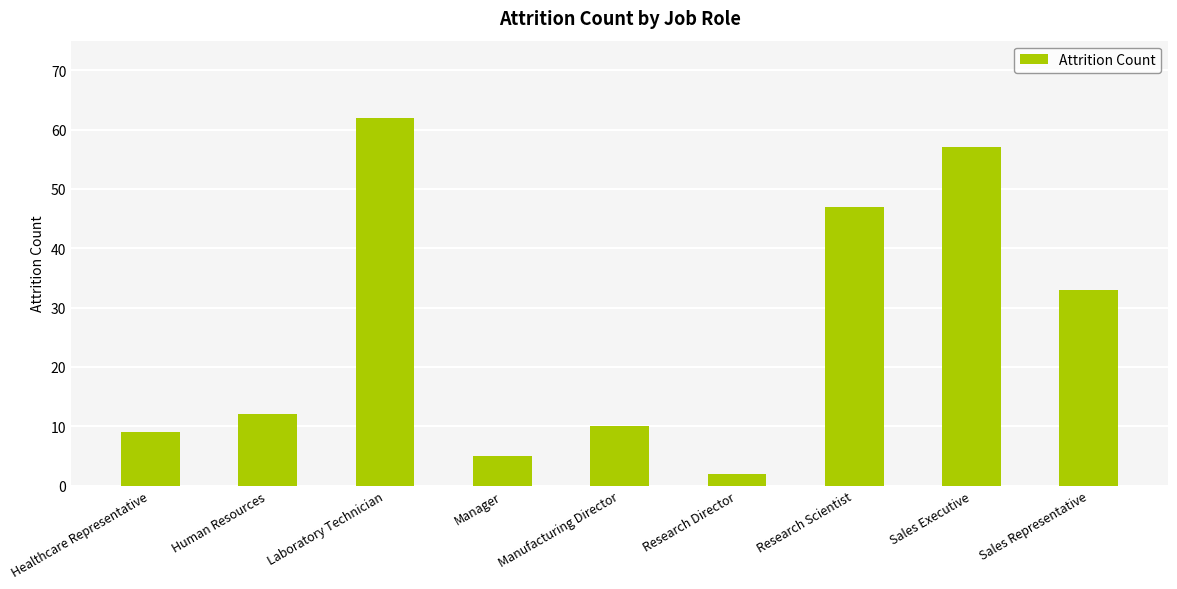

Count the number of data series in this chart.

1